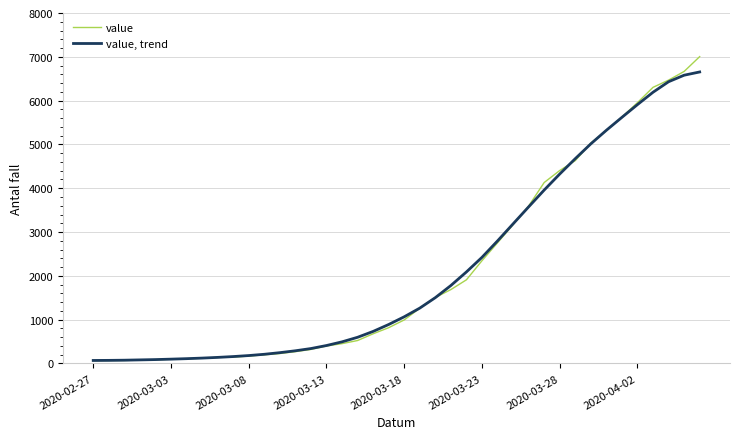

Rank the series by their average value, from lowest to highest.

value, trend, value